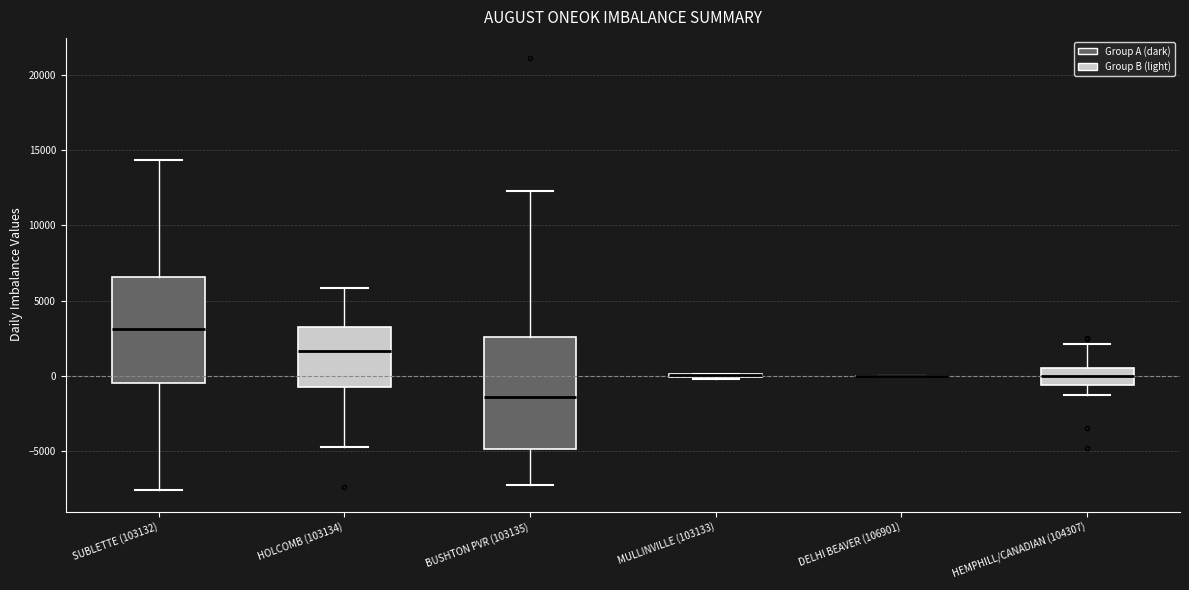

Where does the upper whisker of the box for HOLCOMB (103134) end on the y-axis? The values are not printed on the chart, so give them approximately, as read against the axis.

6000